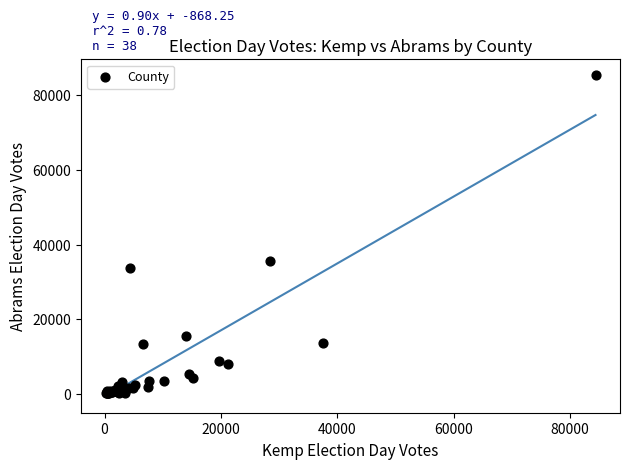

What Y value in the scatter plot is closest to 42761?

35520